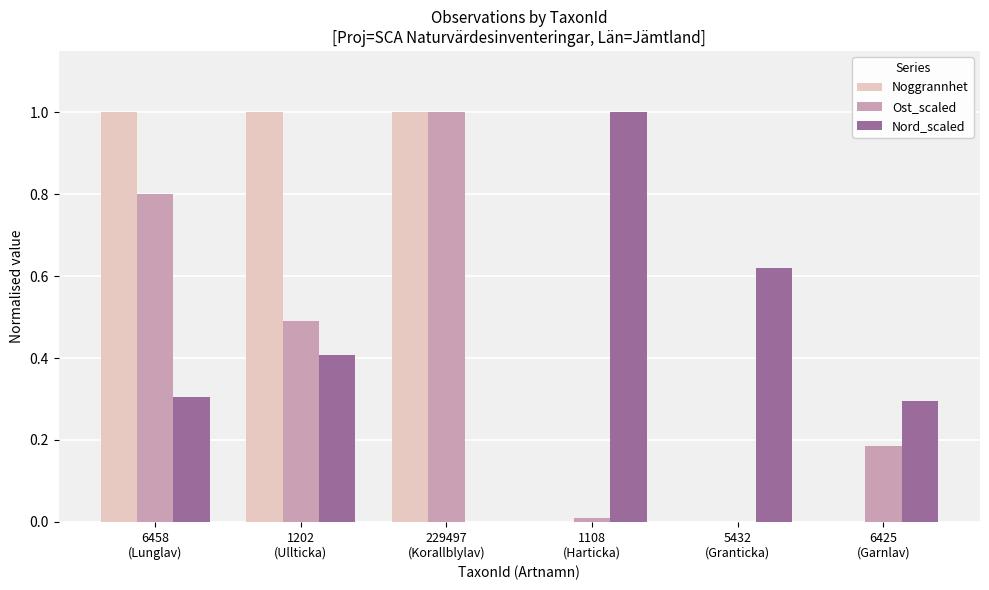

At which category is the sum across all series the highest?

6458
(Lunglav)